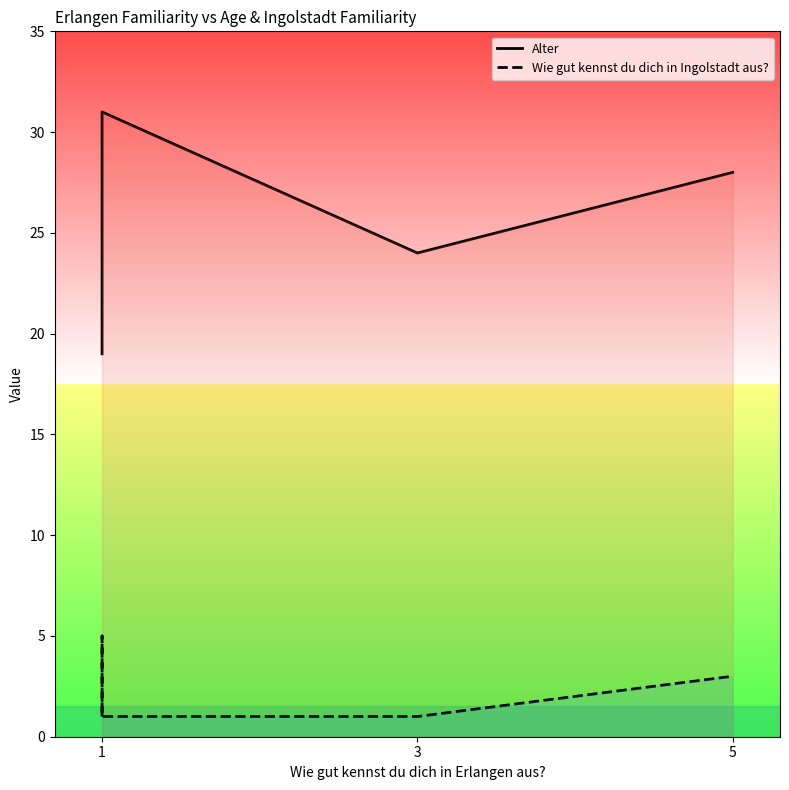

List the series in order of their overall mean, highest first.

Alter, Wie gut kennst du dich in Ingolstadt aus?